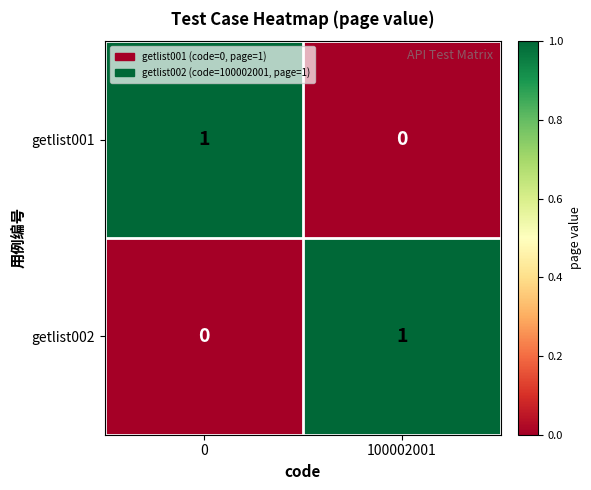

Rank the categories by getlist002 value from lowest to highest.

0, 100002001